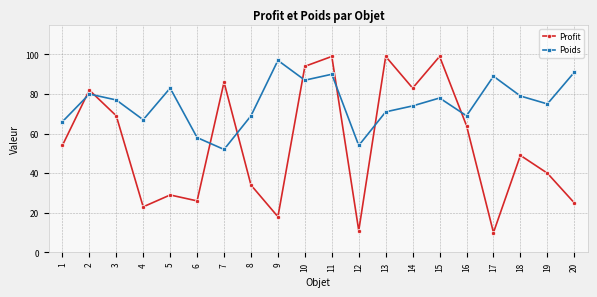

Does the chart have visible grid lines?

Yes